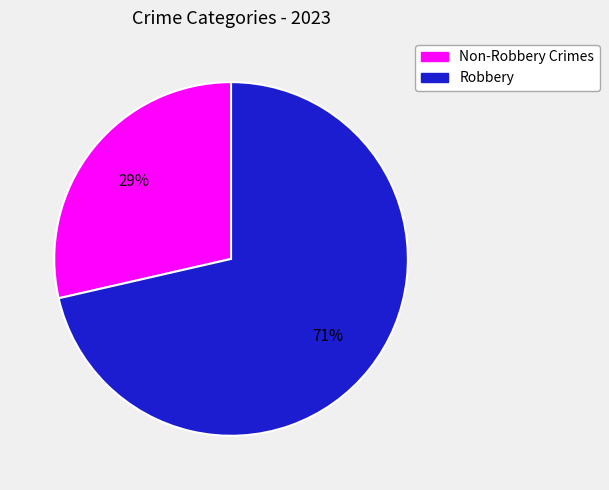

How many slices are in this pie chart?

2